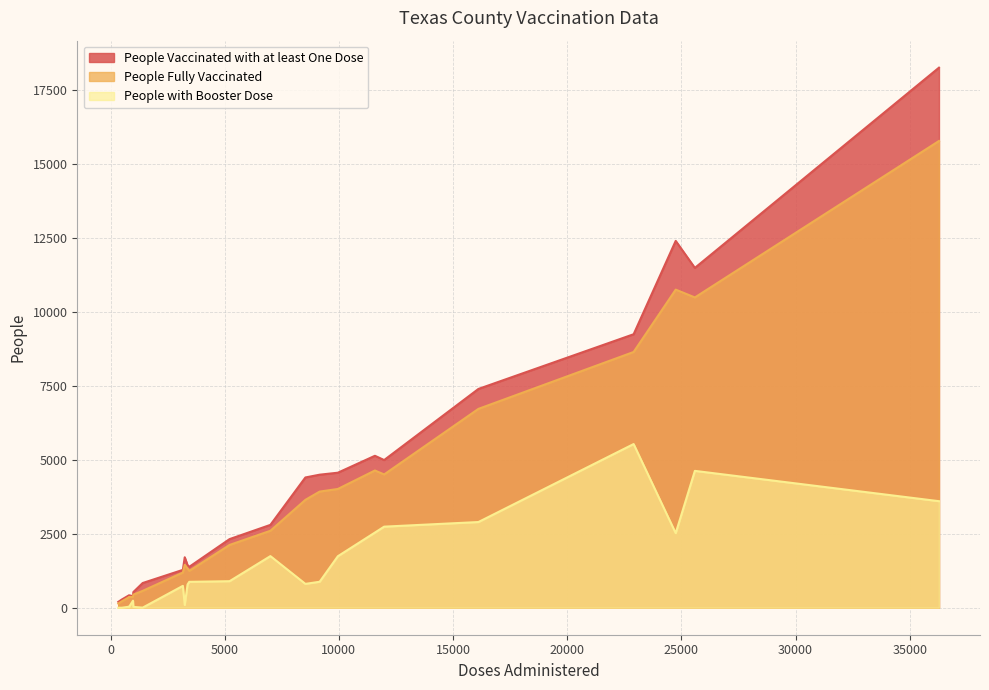

What is the greatest value displayed?

18260